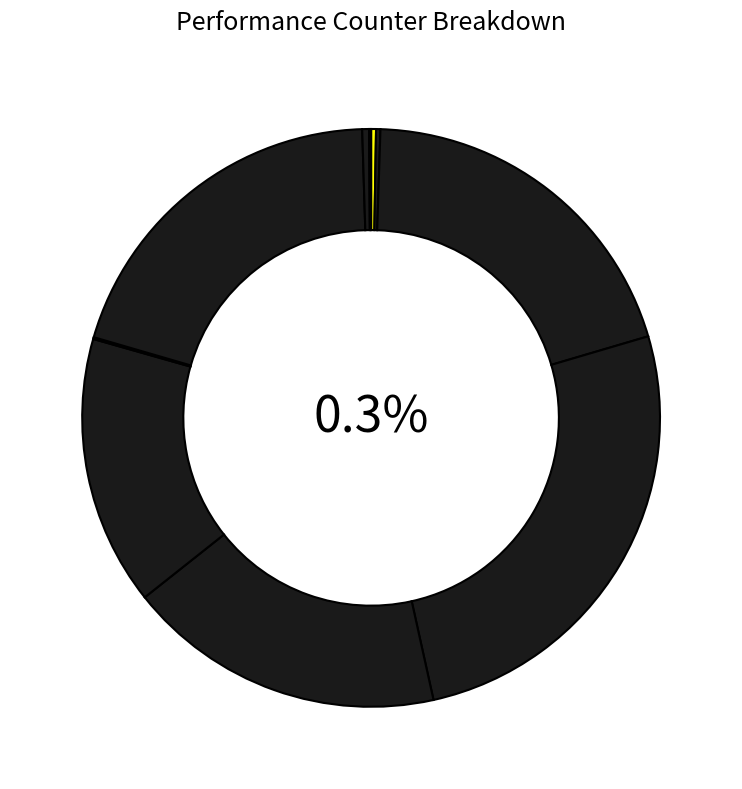

How many segments does this pie chart have?

10